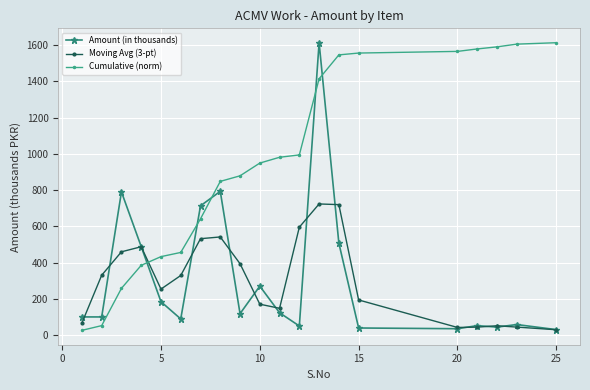

Which series has the largest total across all categories?

Cumulative (norm)